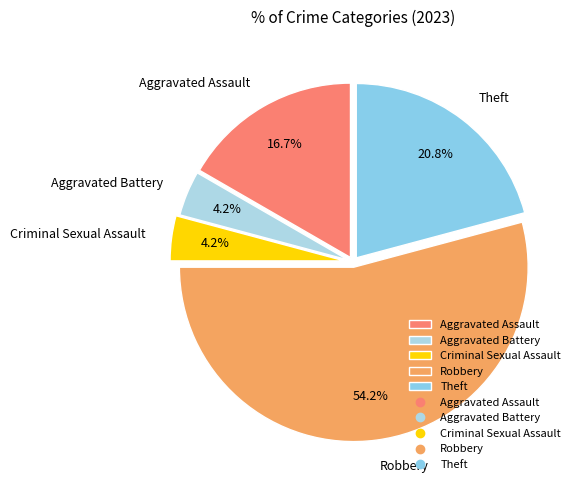

Combined, do Aggravated Battery and Robbery account for over 50%?

Yes